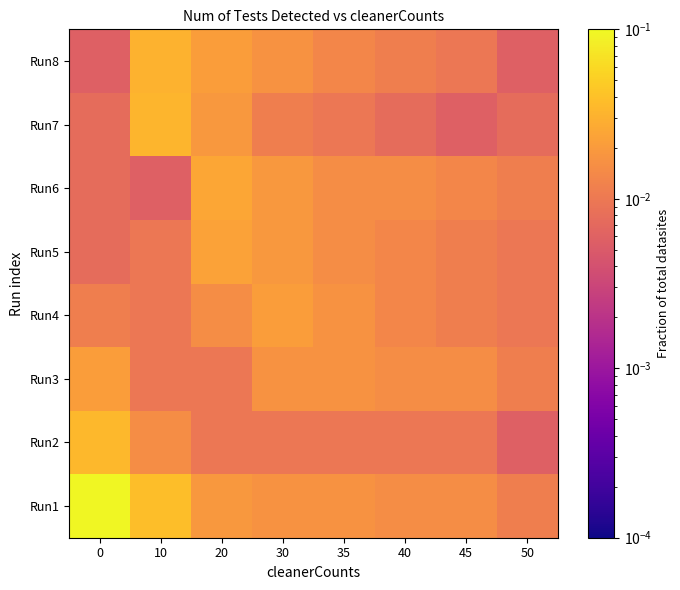

How many series are shown in this chart?

8